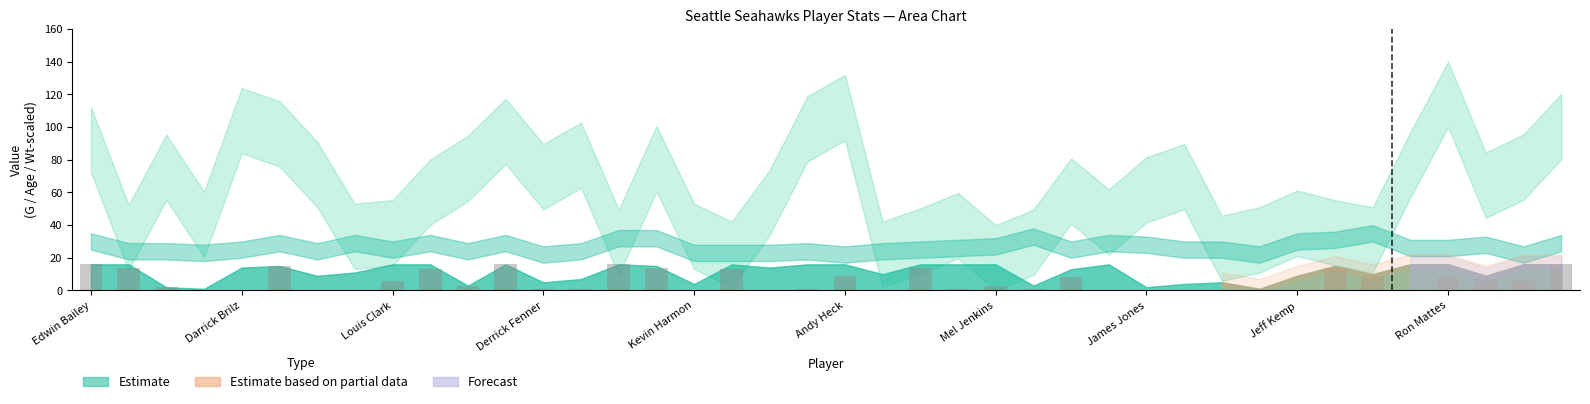

What is the greatest value displayed?

16